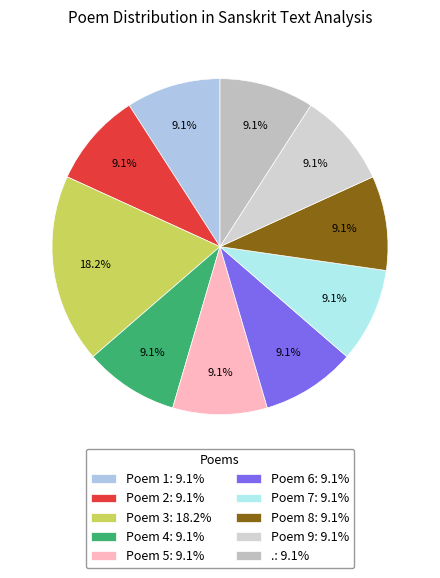

To the nearest percent, what is the combined percentage of Poem 5 and Poem 1?

18%